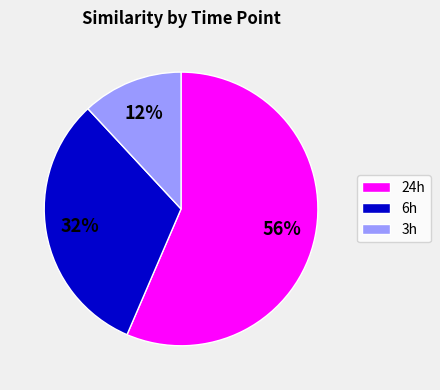

How many segments does this pie chart have?

3